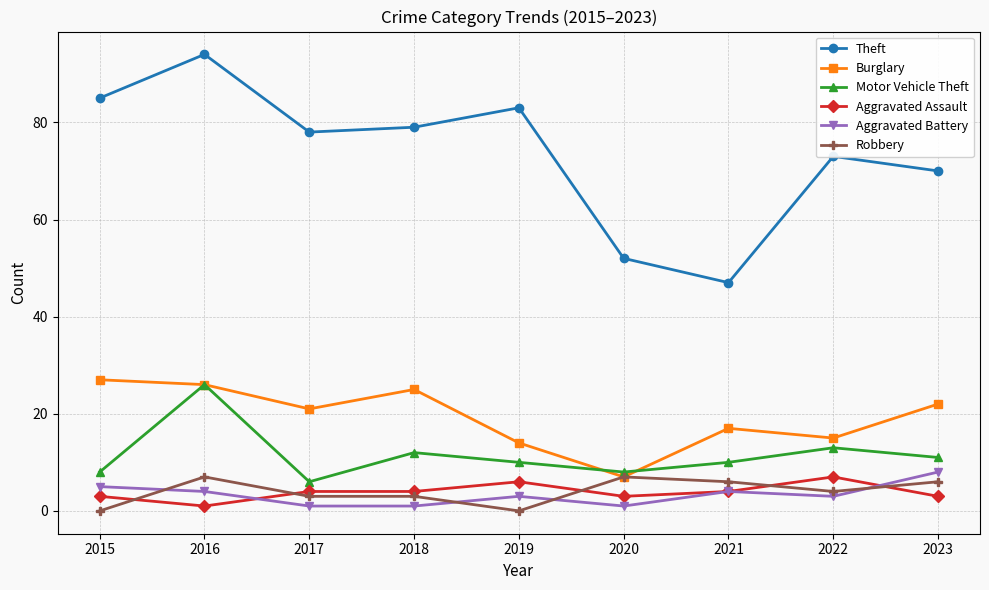

What are all the series names shown in the legend?

Theft, Burglary, Motor Vehicle Theft, Aggravated Assault, Aggravated Battery, Robbery